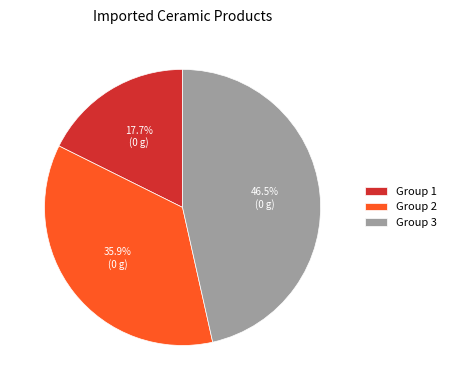

What is the ratio of the value at Group 2 to the value at Group 1?

2.0